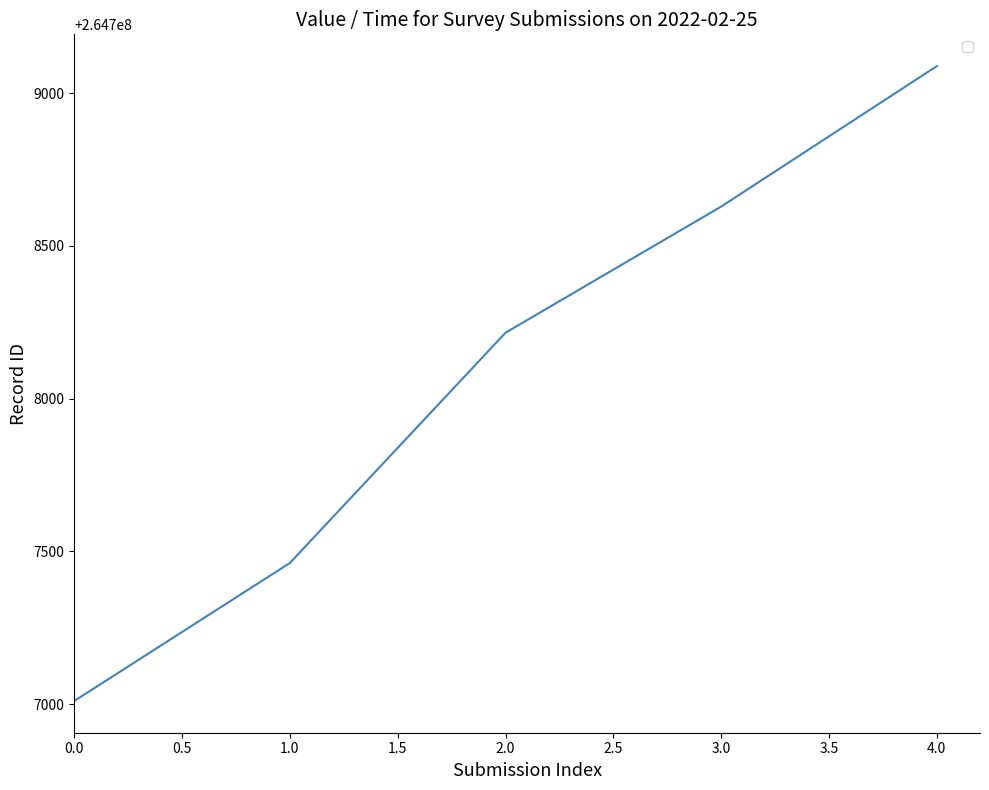

What is the difference between the second highest and minimum values?

1619